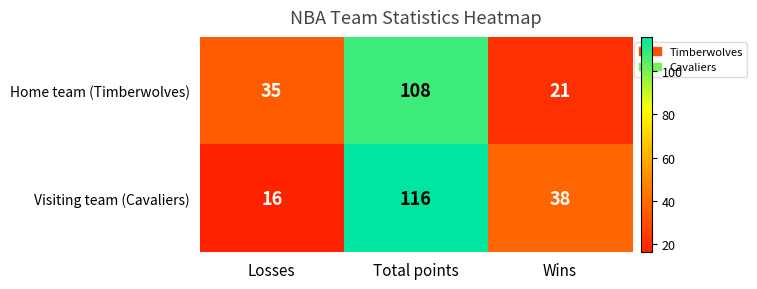

Which series has the largest total across all categories?

Visiting team (Cavaliers)